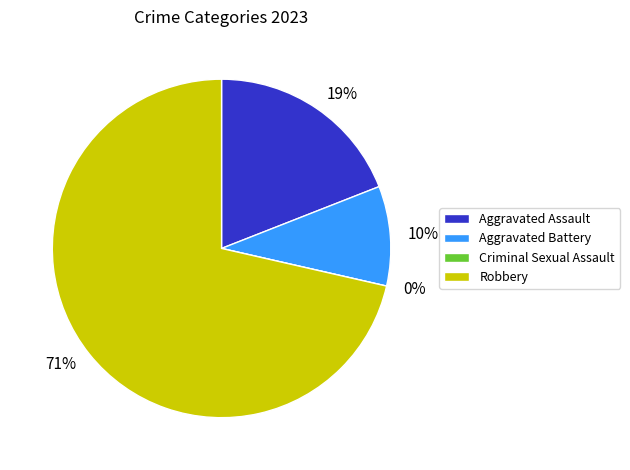

Which slice represents more than half of the pie?

3